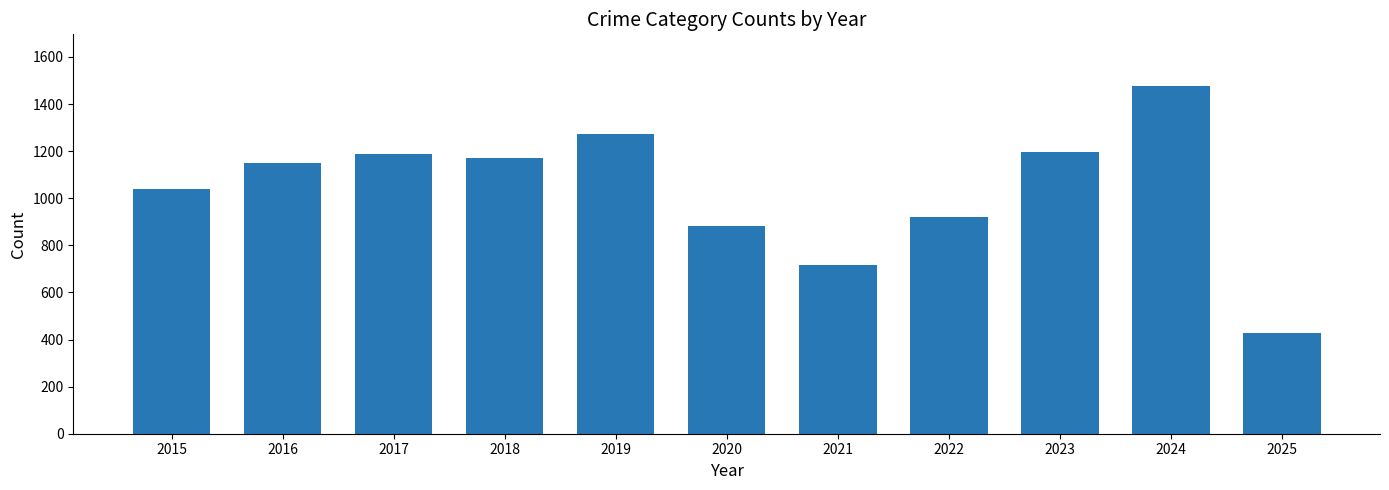

Reading left to right, what are all the values shown in this chart?

1041	1151	1188	1170	1272	884	716	920	1198	1475	426